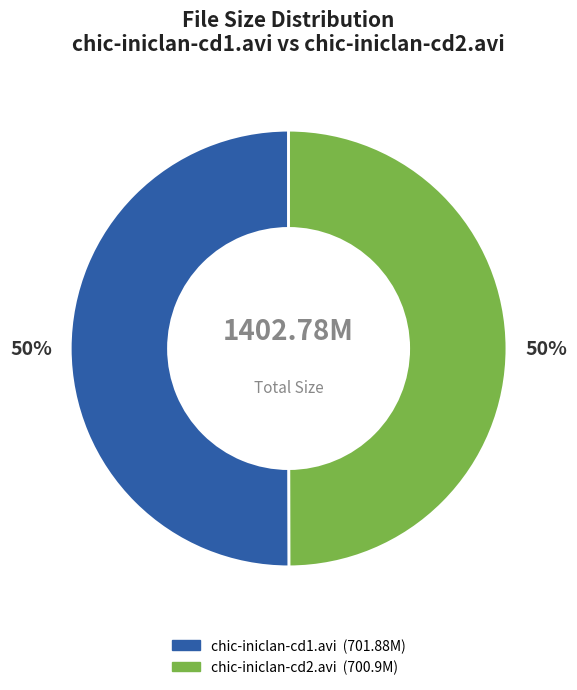

How many segments does this pie chart have?

2